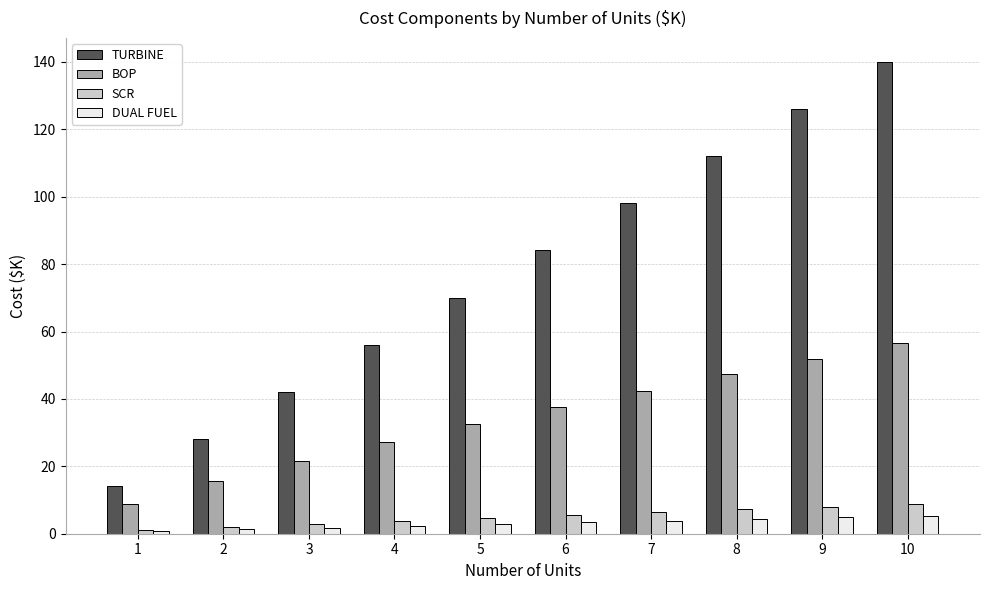

What is the value of the DUAL FUEL bar at the 7th from the left?

3.9